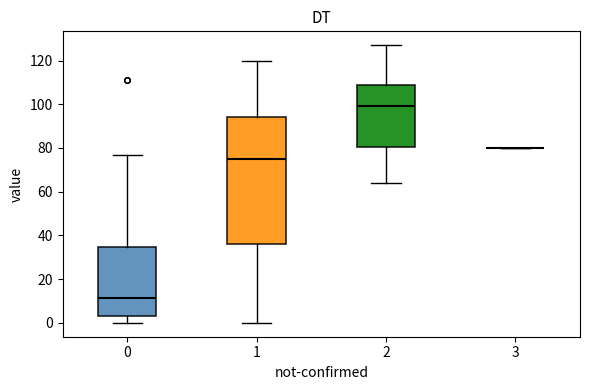

Reading left to right, read every box against the y-axis: the position of its median line, the range the box covers, and the ends of its whiskers. The values are not printed on the chart, so give them approximately, as read against the axis.

0: median 12, box 4 to 34, whiskers 0 to 78
1: median 76, box 36 to 94, whiskers 0 to 120
2: median 100, box 80 to 108, whiskers 64 to 128
3: box collapsed to a line at 80, whiskers 80 to 80